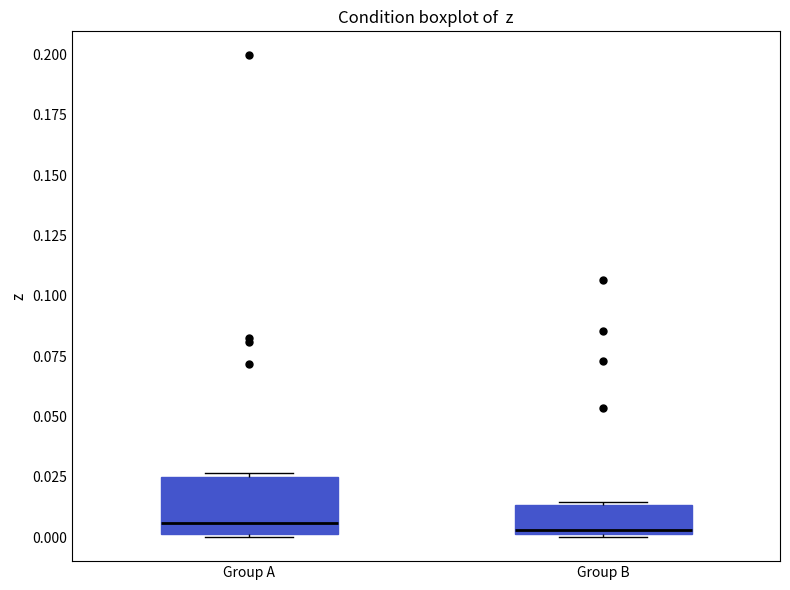

Which box is the tallest, from its lower edge to its upper edge?

Group A